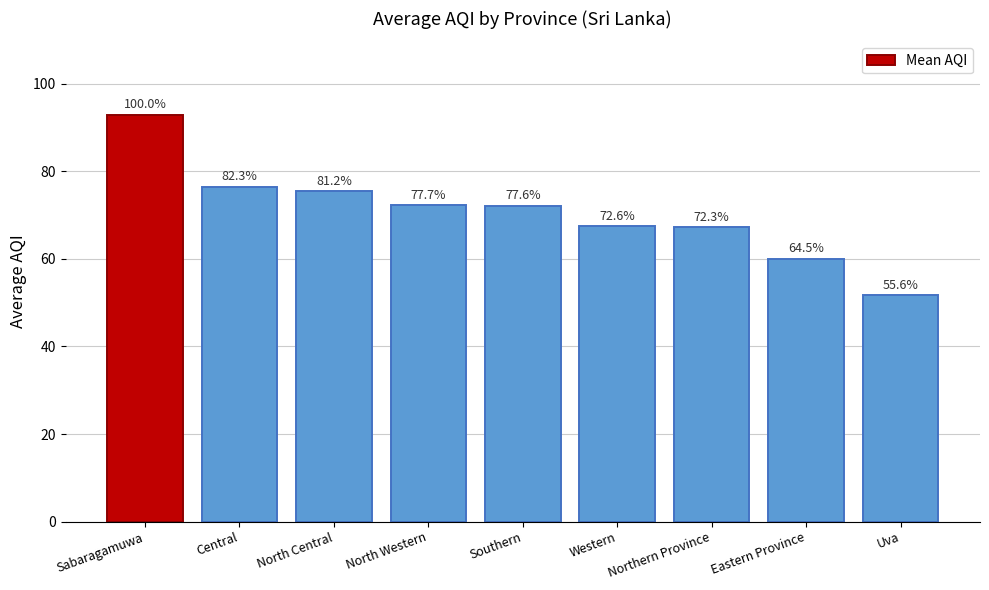

How many bars are there in total?

9